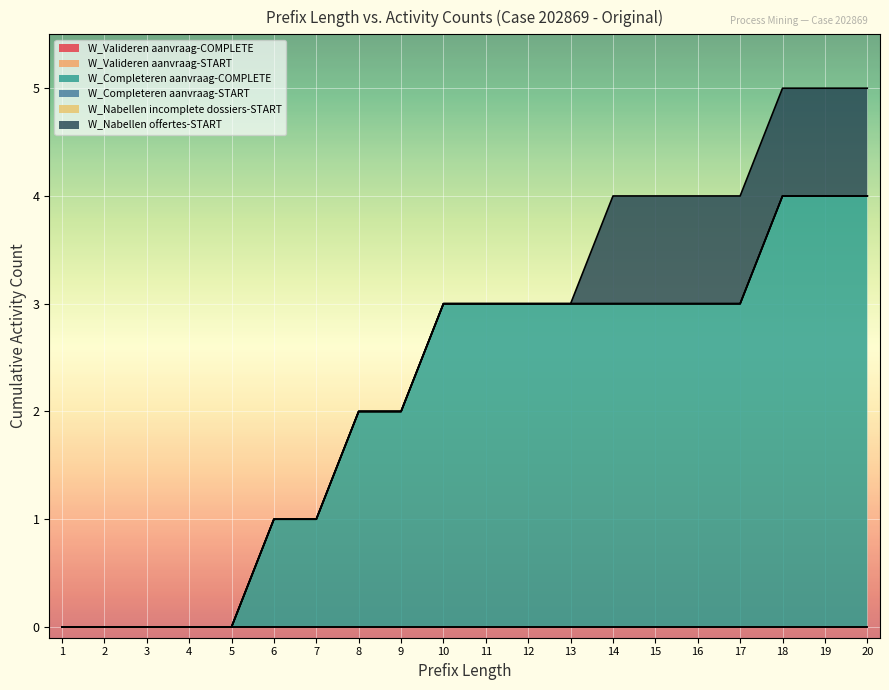

How many categories are shown in the chart?

20